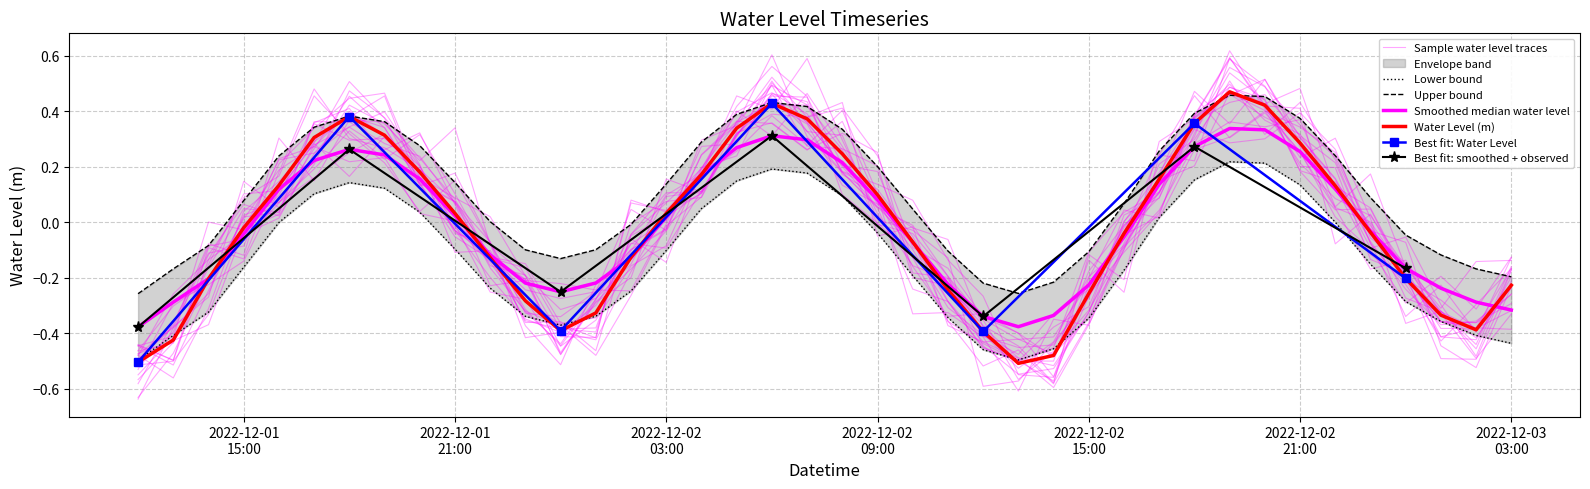

The value at 2022-12-01 19:00 is 0.1. True or false?

False